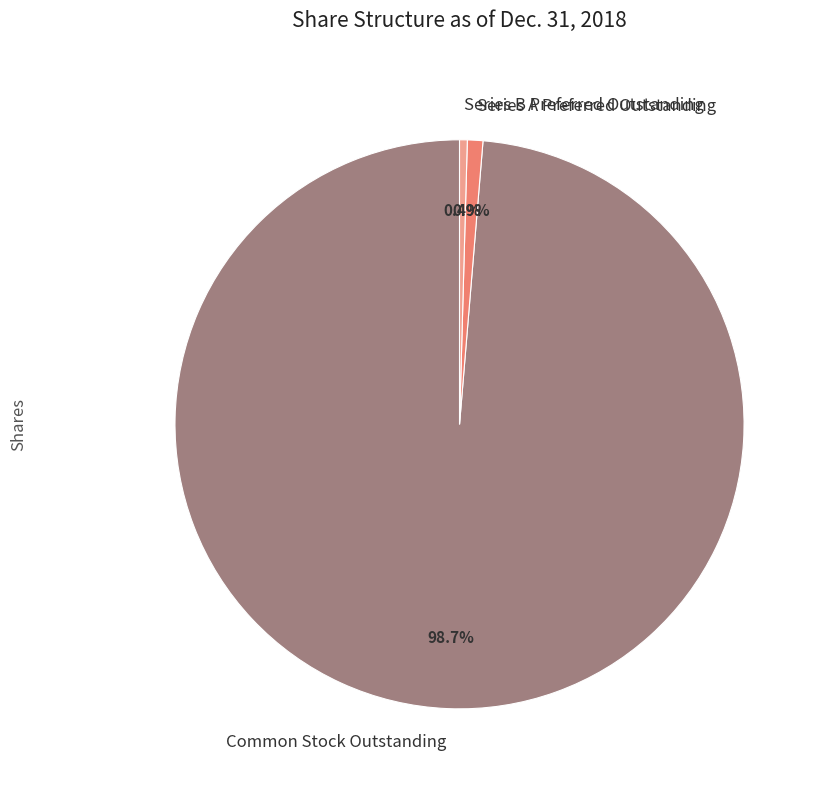

Which has a higher value, Series A Preferred Outstanding or Common Stock Outstanding?

Common Stock Outstanding